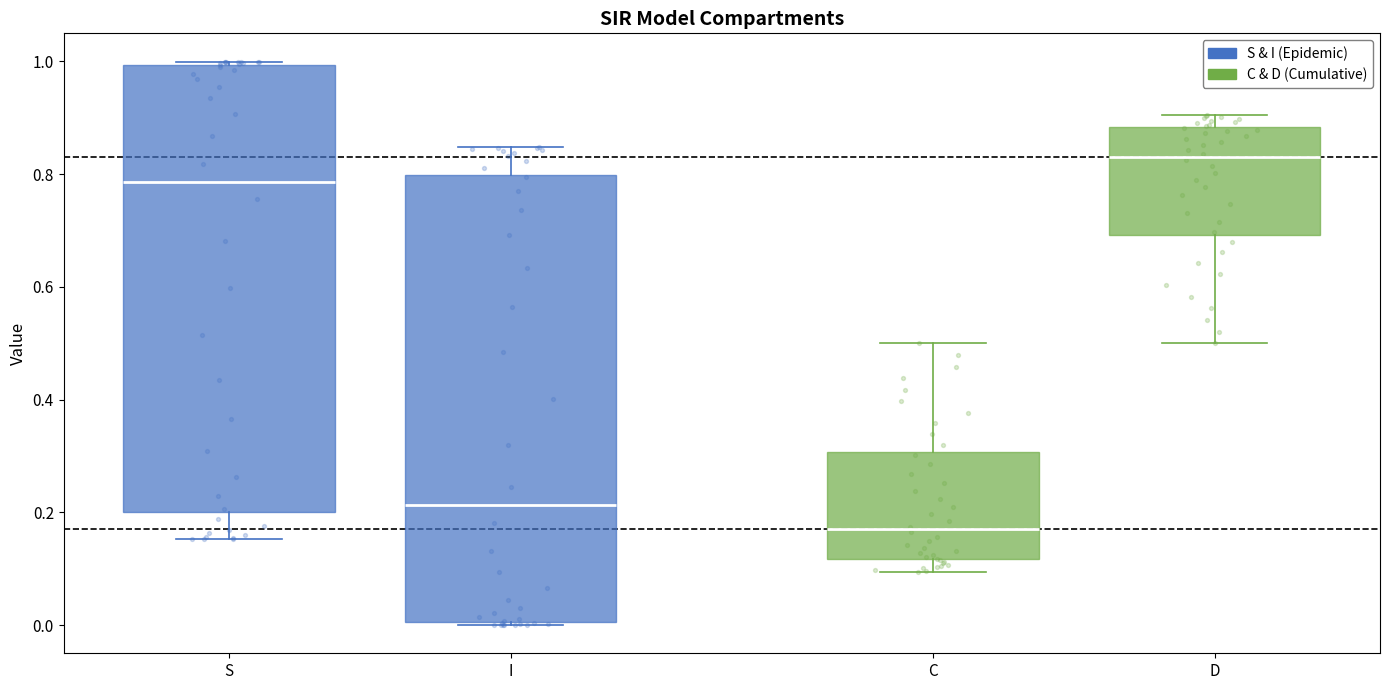

Reading left to right, read every box against the y-axis: the position of its median line, the range the box covers, and the ends of its whiskers. The values are not printed on the chart, so give them approximately, as read against the axis.

S: median 0.78, box 0.20 to 1.00, whiskers 0.16 to 1.00 (just above the box's upper edge)
I: median 0.22, box 0.00 to 0.80, whiskers 0.00 (just below the box's lower edge) to 0.84
C: median 0.16, box 0.12 to 0.30, whiskers 0.10 to 0.50
D: median 0.84, box 0.70 to 0.88, whiskers 0.50 to 0.90